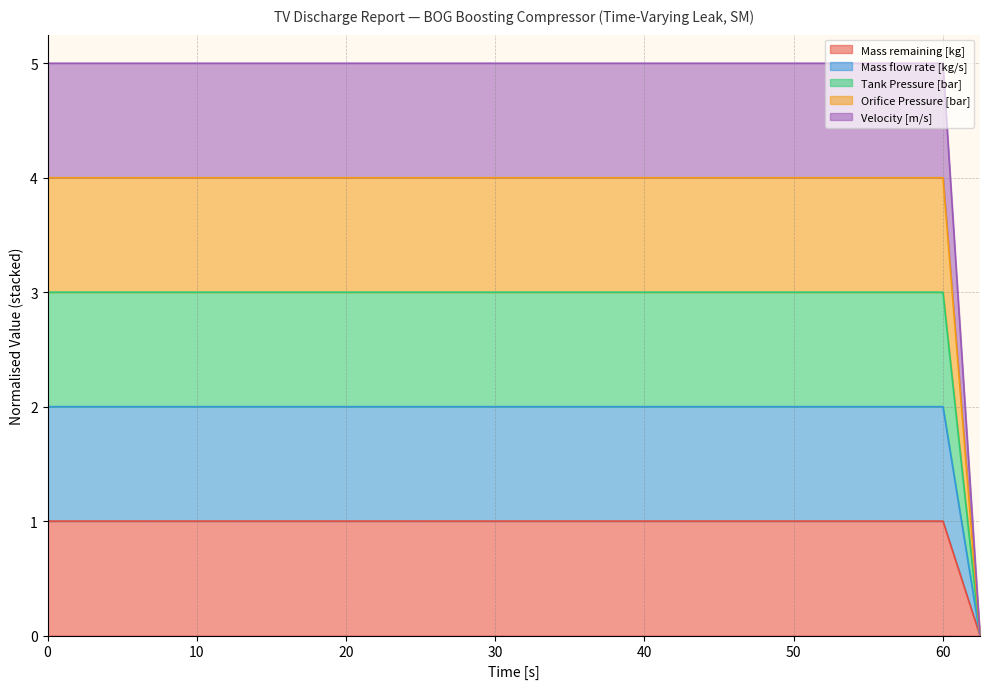

What are all the series names shown in the legend?

Mass remaining [kg], Mass flow rate [kg/s], Tank Pressure [bar], Orifice Pressure [bar], Velocity [m/s]